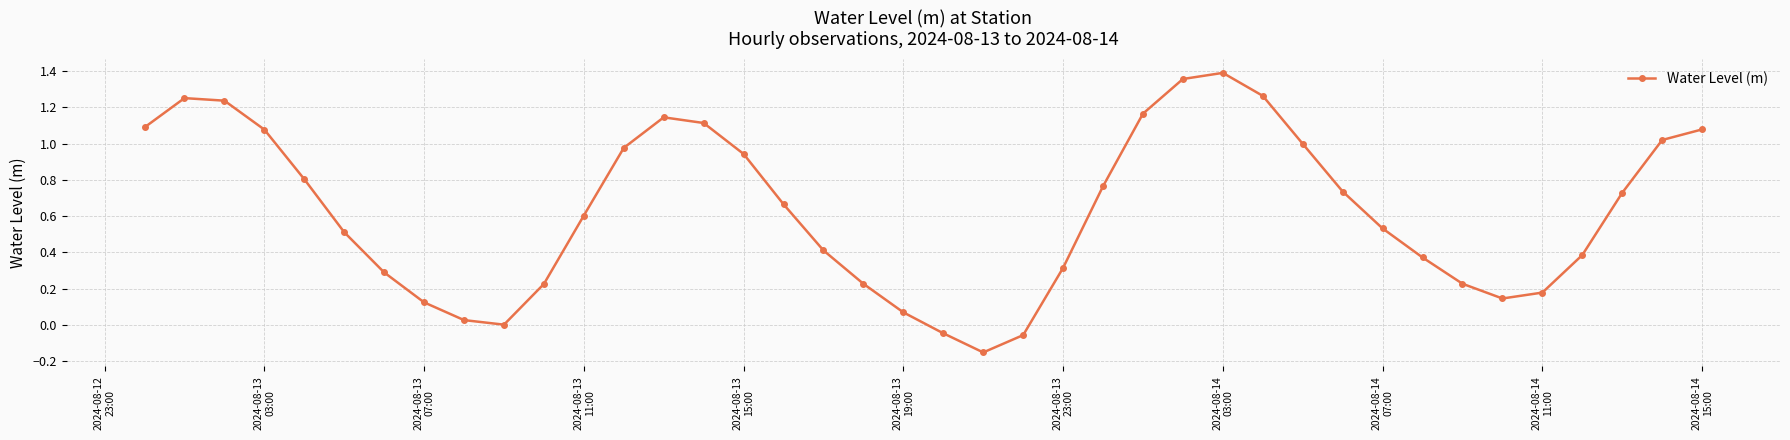

Is this an area chart (filled region under the line)?

No